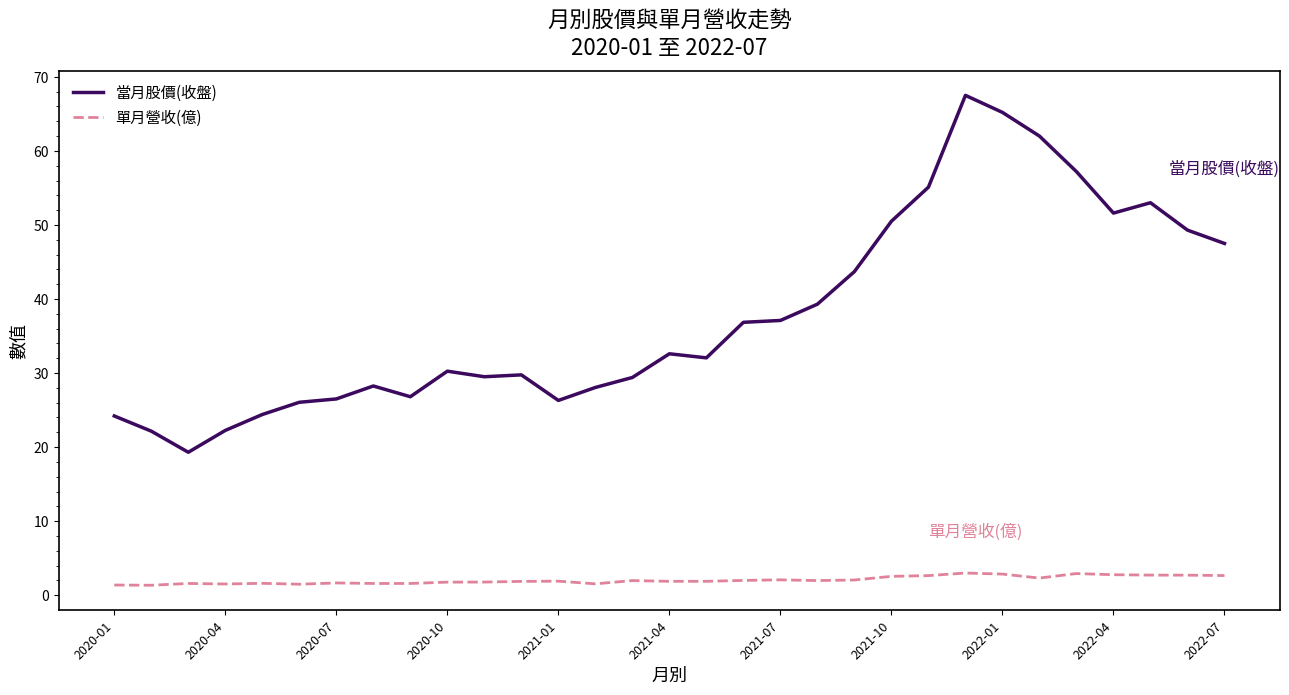

What is the minimum value shown in the chart?

1.3